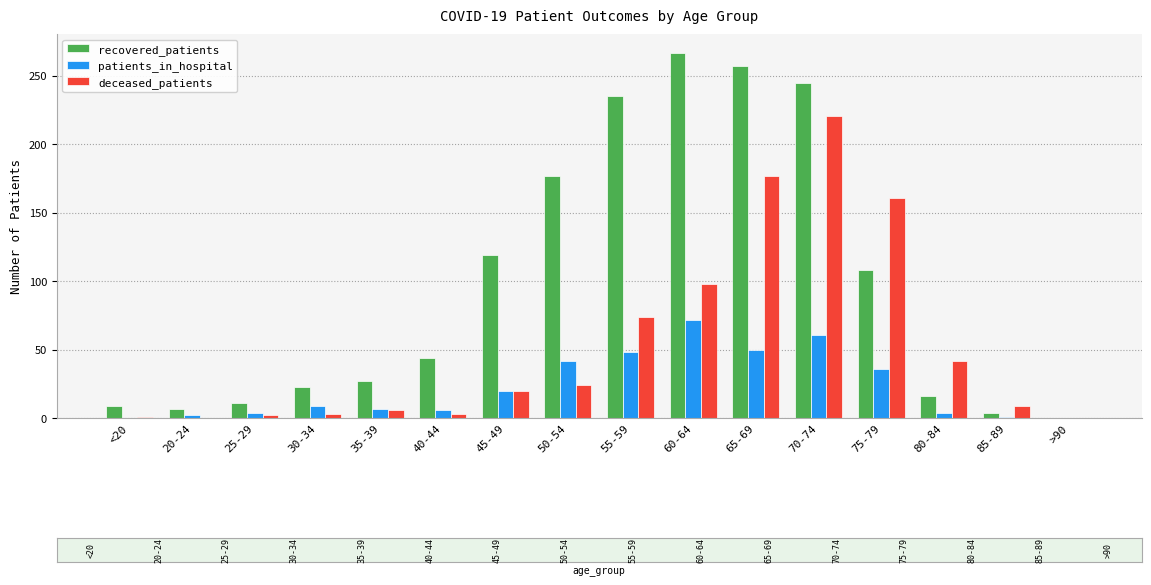

Is it true that deceased_patients equals 7 at 50-54?

False